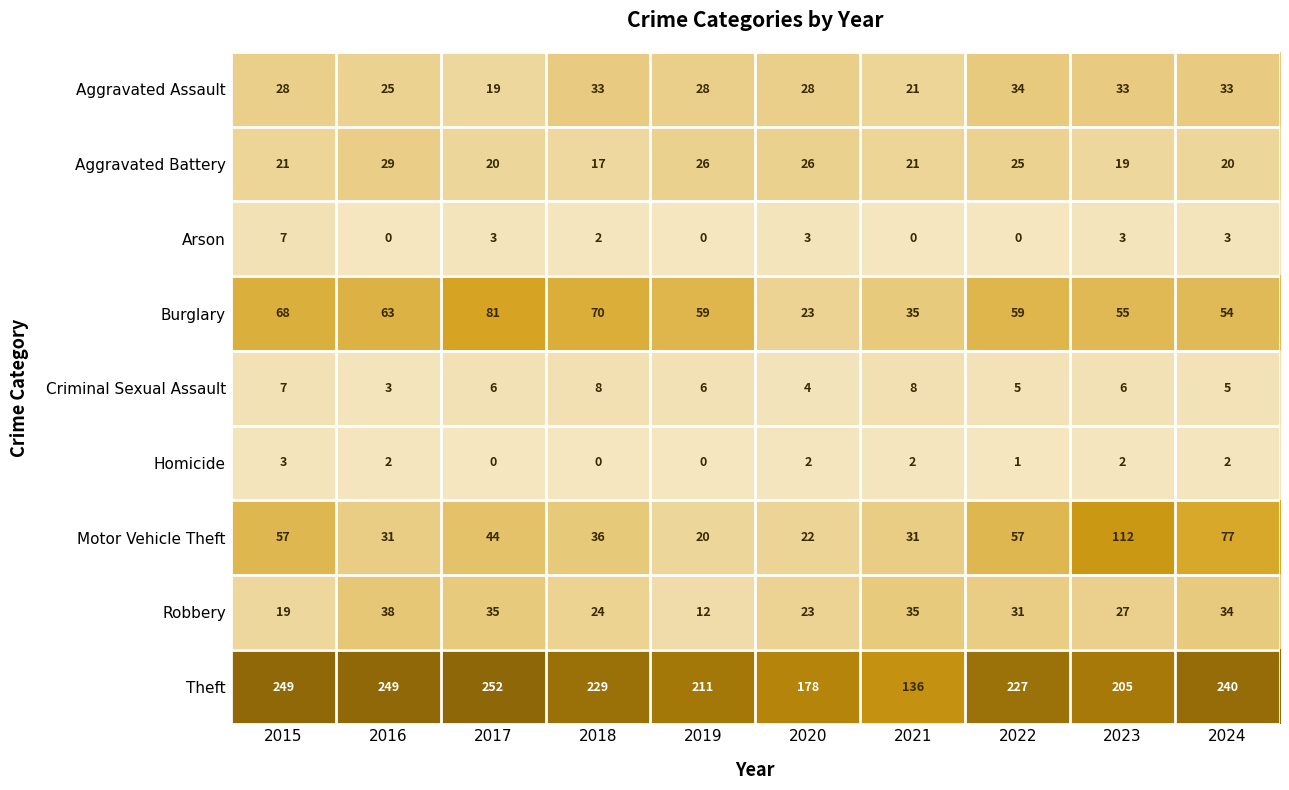

Read the Robbery value at 2021, to the nearest 10.

40